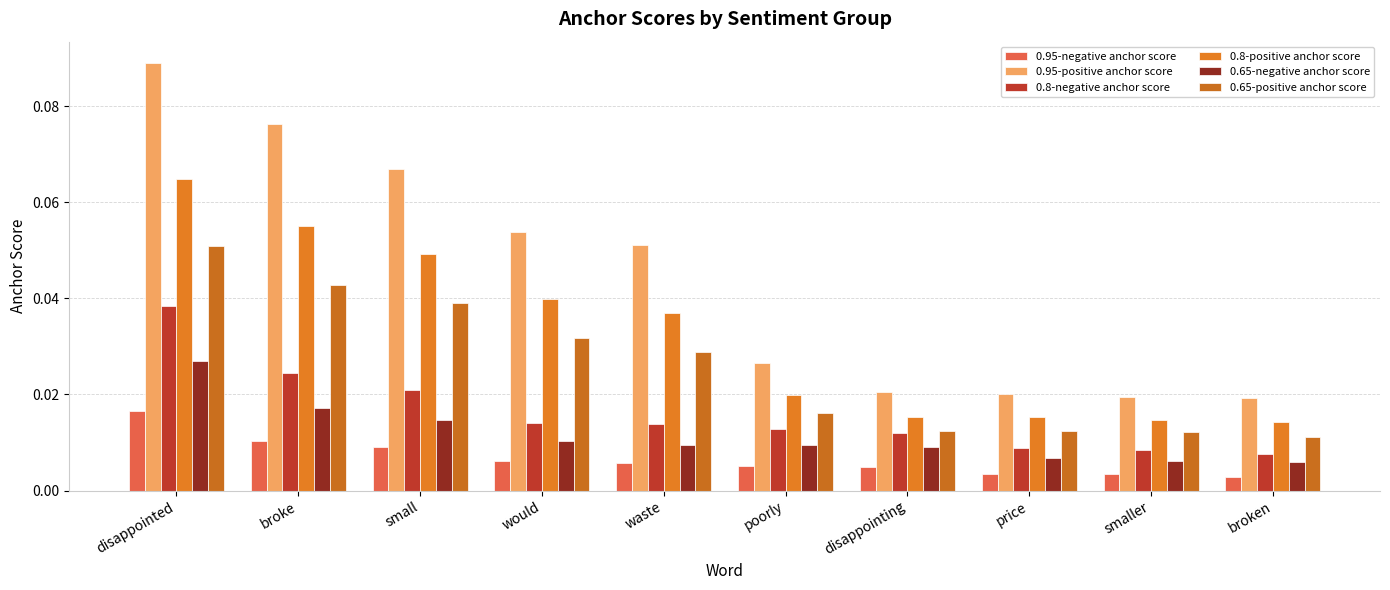

The value of 0.65-positive anchor score at waste is 0.0. True or false?

True